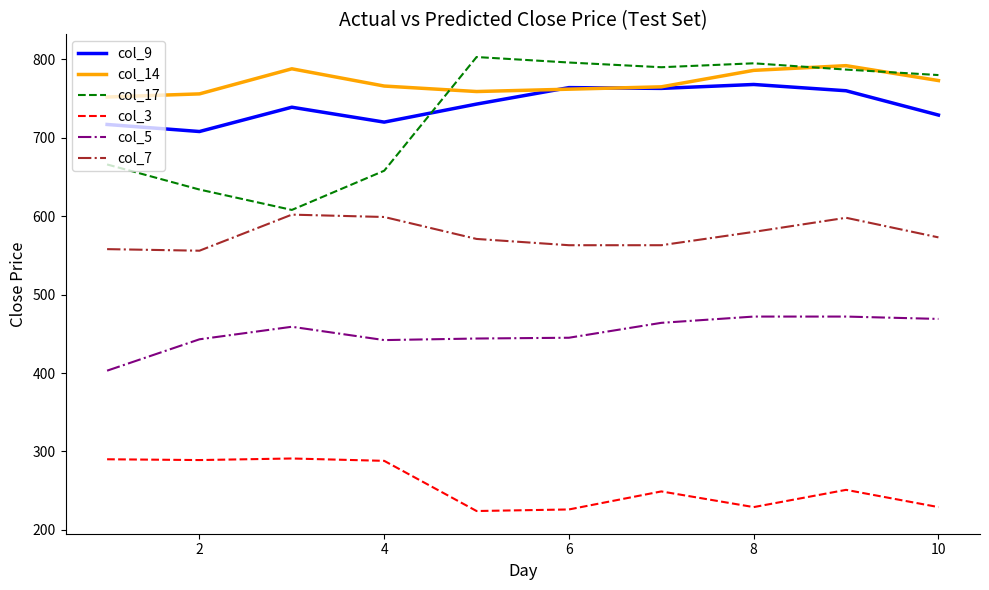

Which series has the largest total across all categories?

col_14